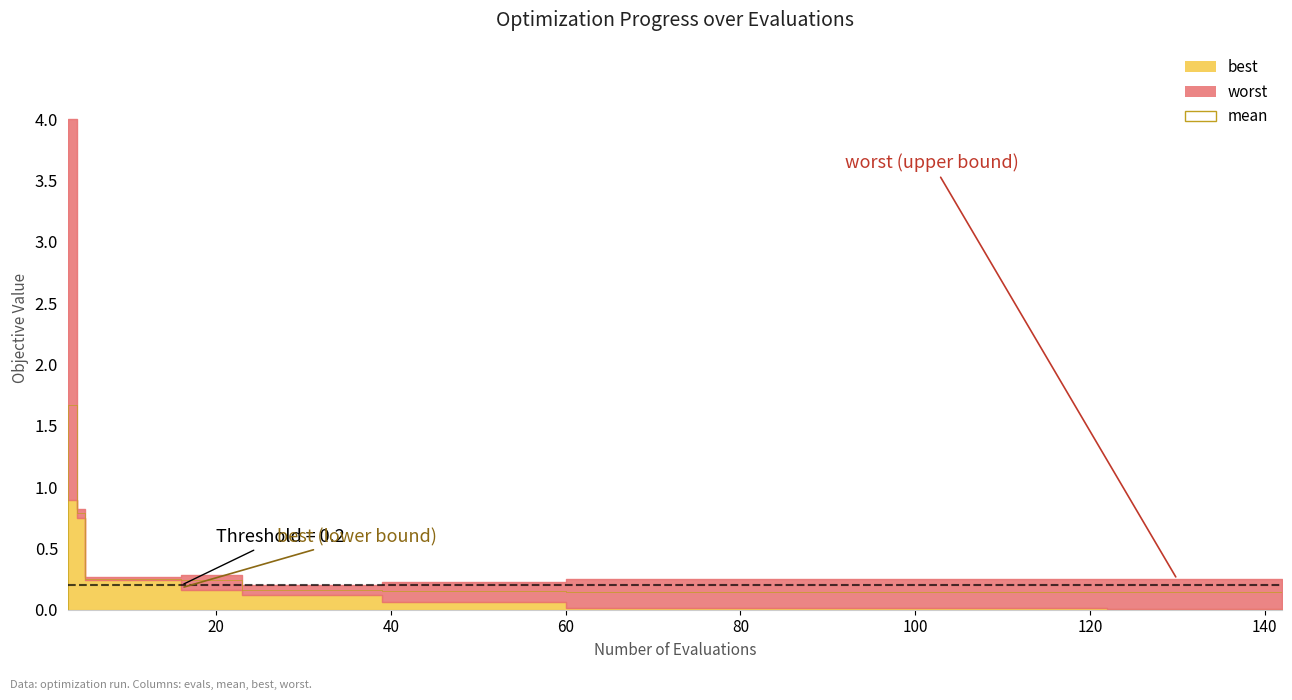

What is the total value across all series at 31?

0.4